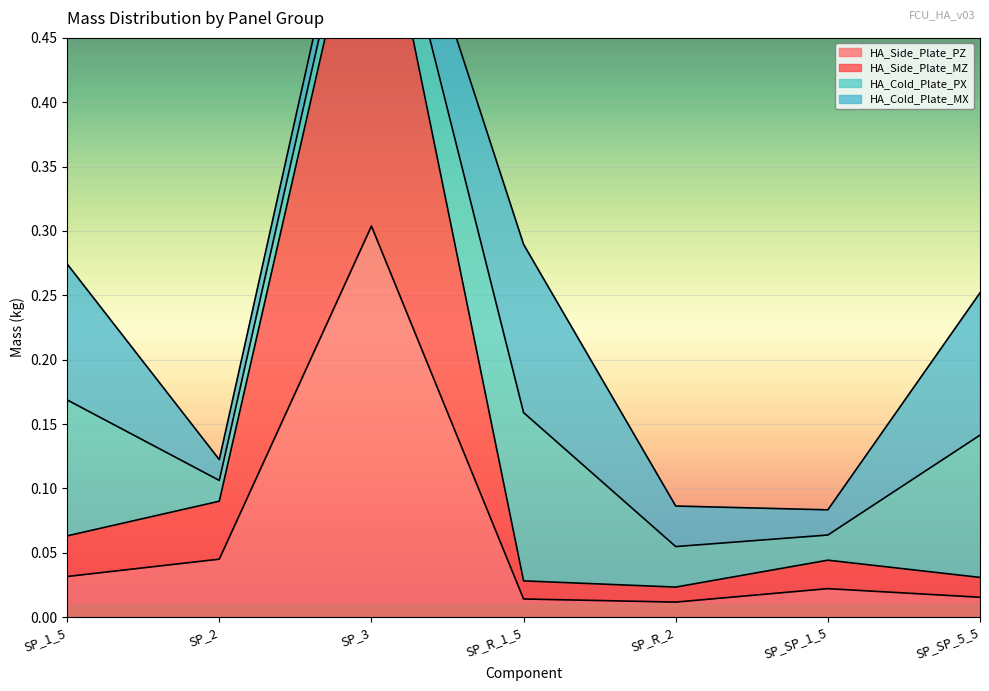

The value of HA_Side_Plate_PZ at SP_3 is 0.1. True or false?

False